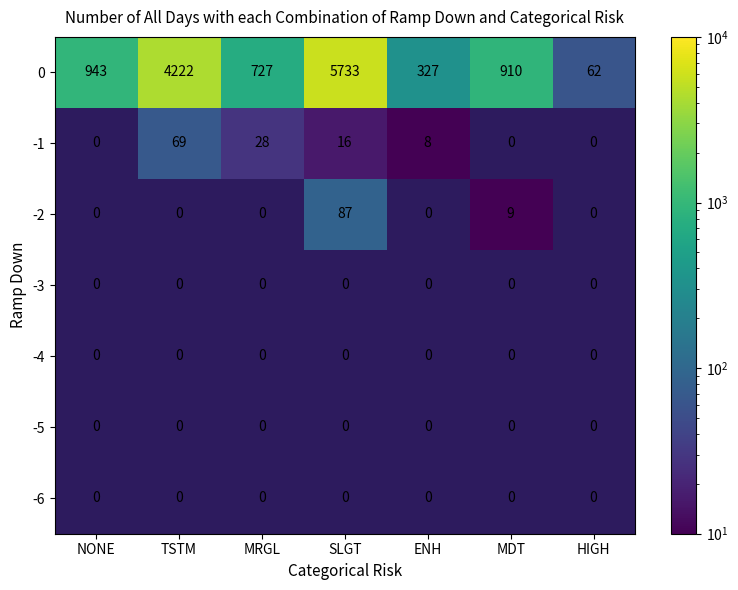

Is it true that -2 equals 87 at SLGT?

True